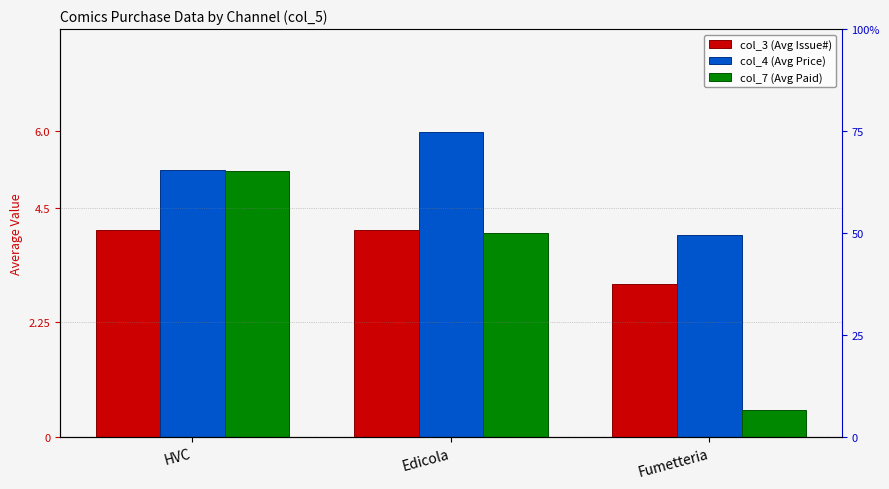

True or false: col_4 (Avg Price) has a value of 10.0 at Edicola.

False